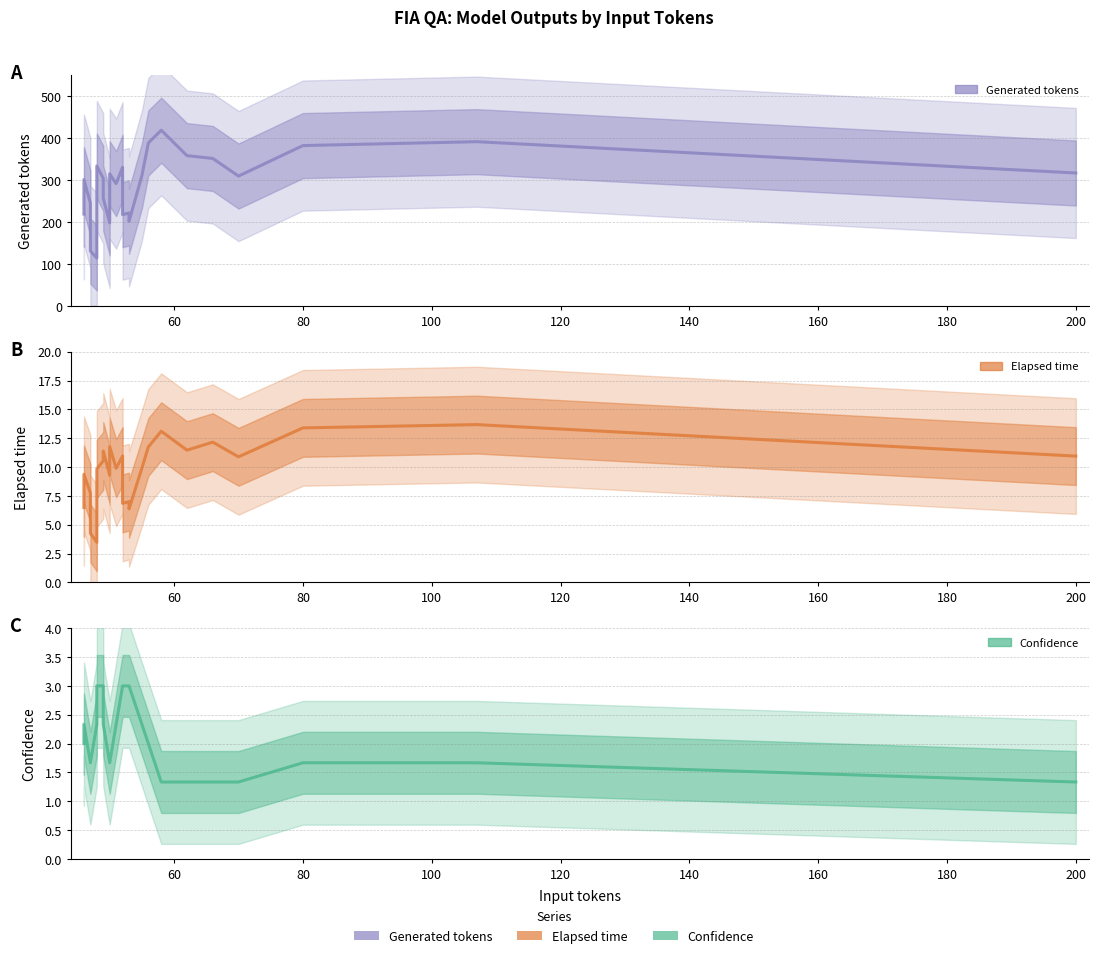

What is the highest value of the Elapsed time series?

13.7